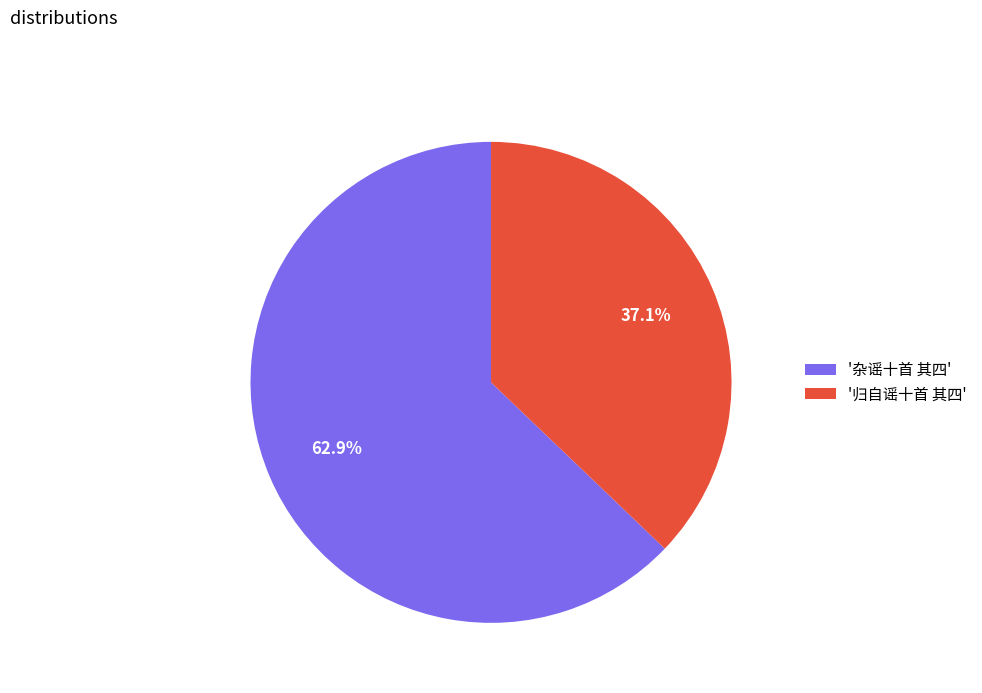

Which slice is the smallest?

'归自谣十首 其四'